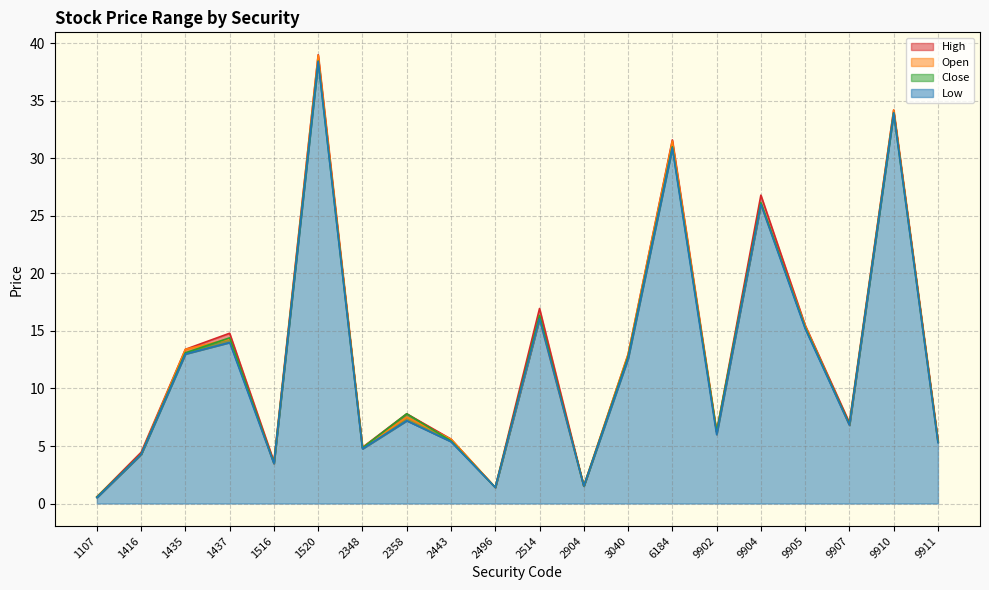

What is the highest value of the Open series?

39.0